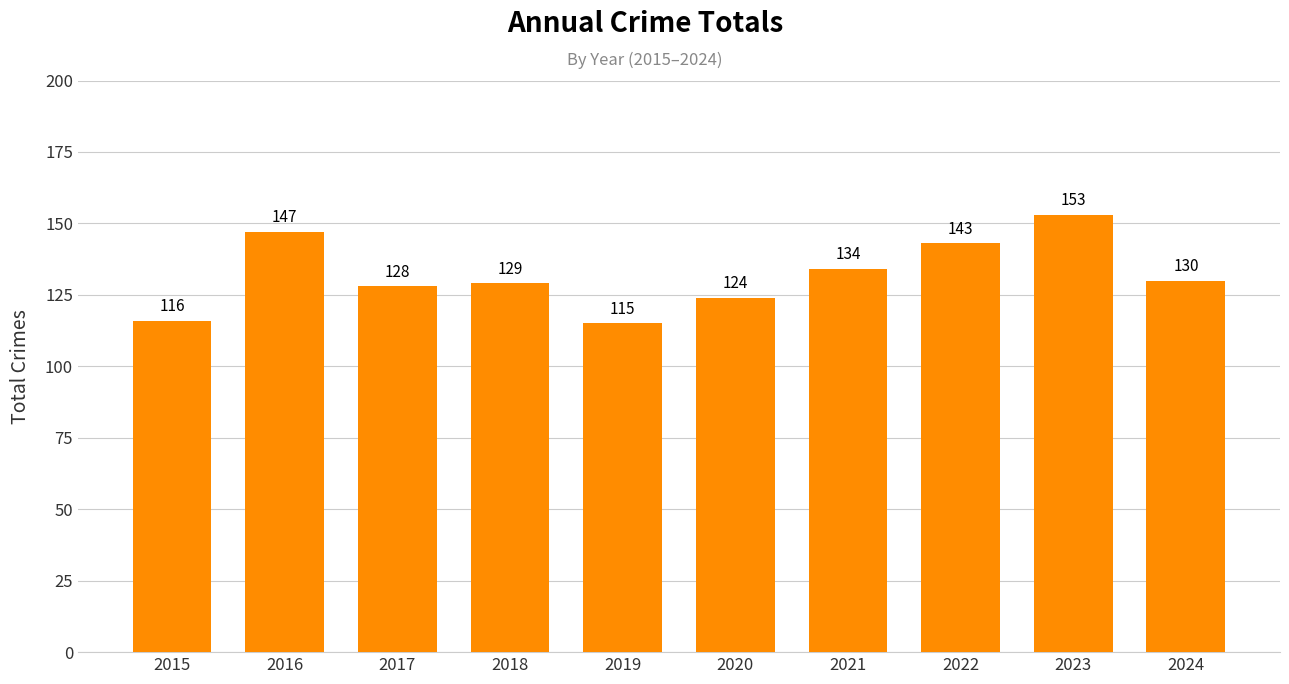

Does the chart contain stacked bars?

No